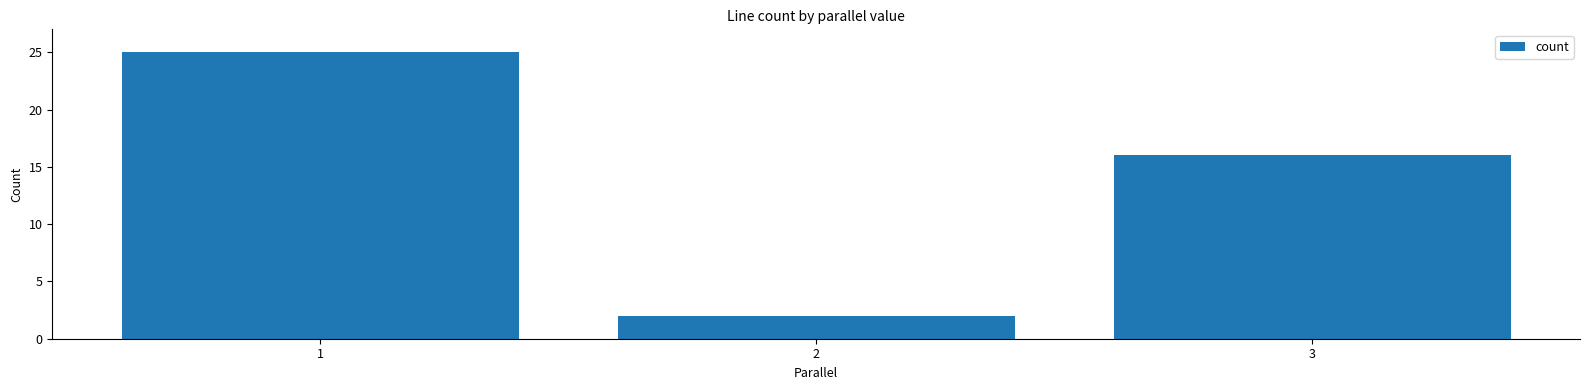

Does the chart contain stacked bars?

No